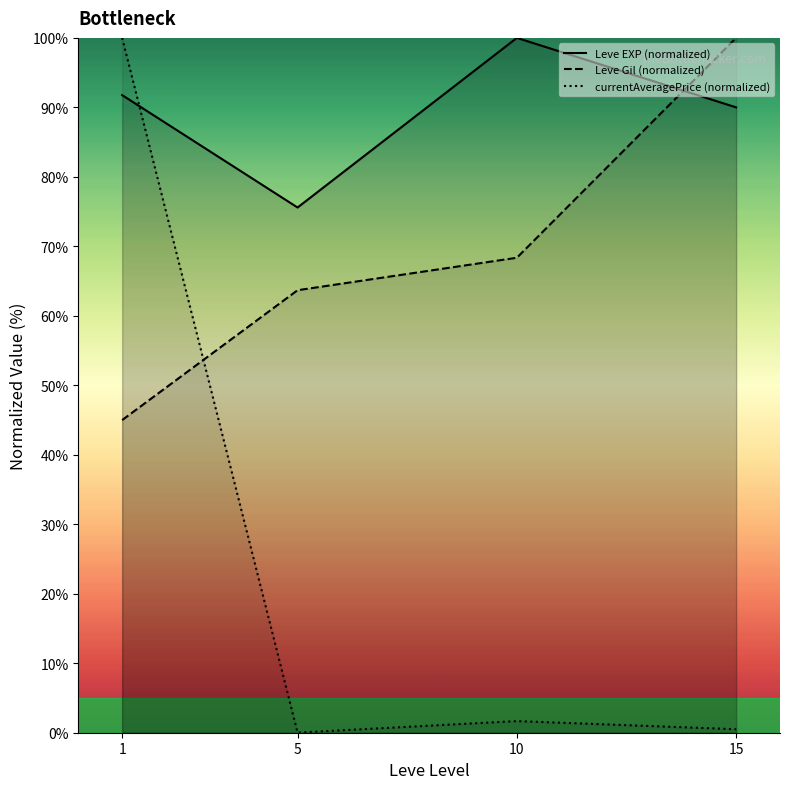

What is the sum of the currentAveragePrice (normalized) values at 10 and 5?

1.7